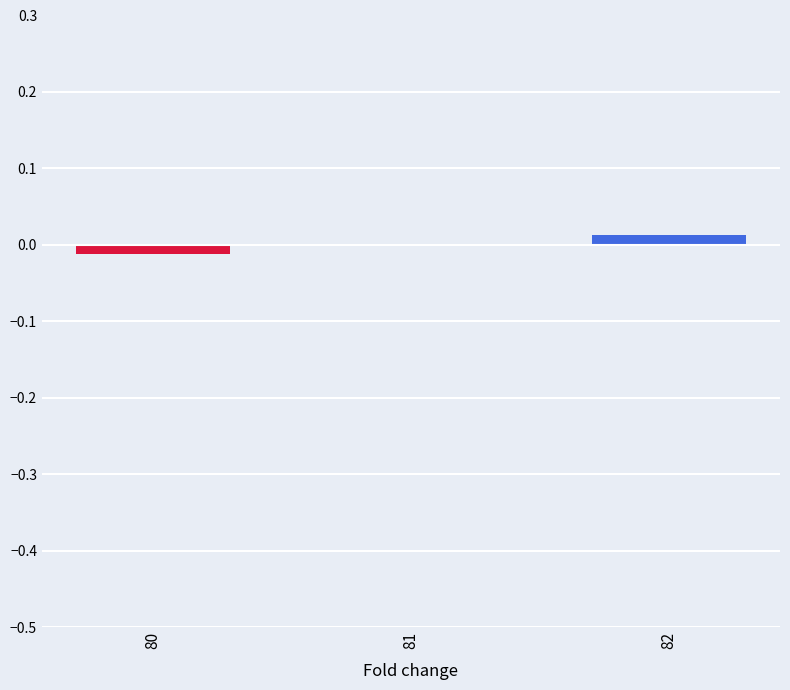

At which category does the chart reach its peak across all series?

82